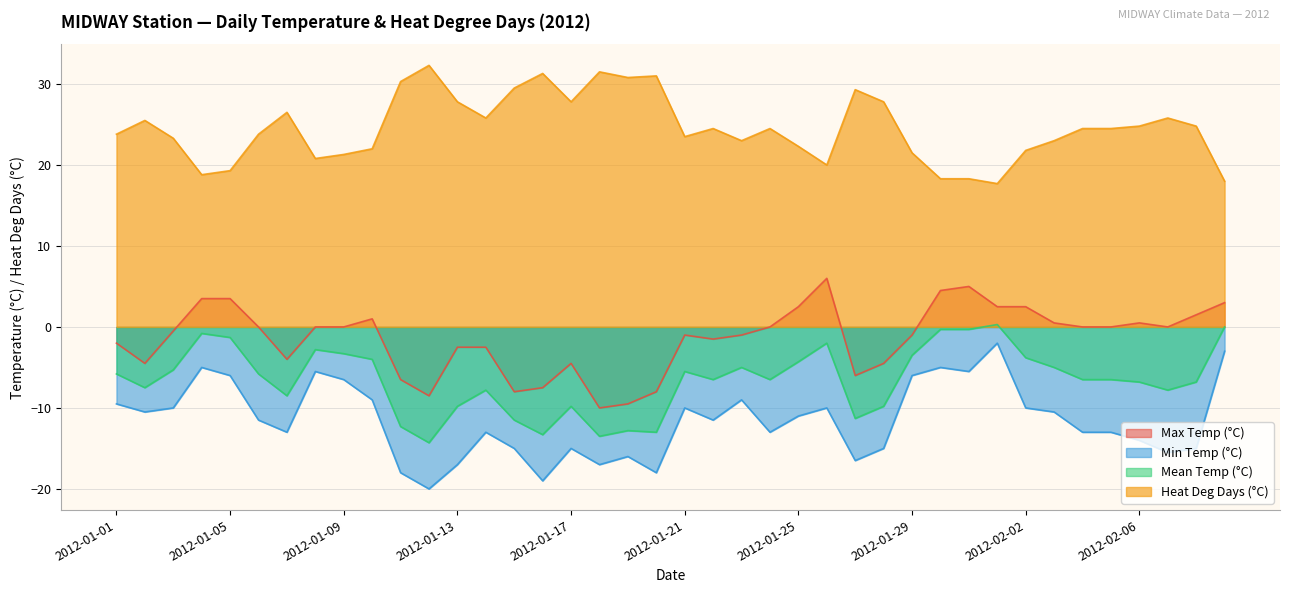

Which series has the widest spread of values?

Min Temp (°C)